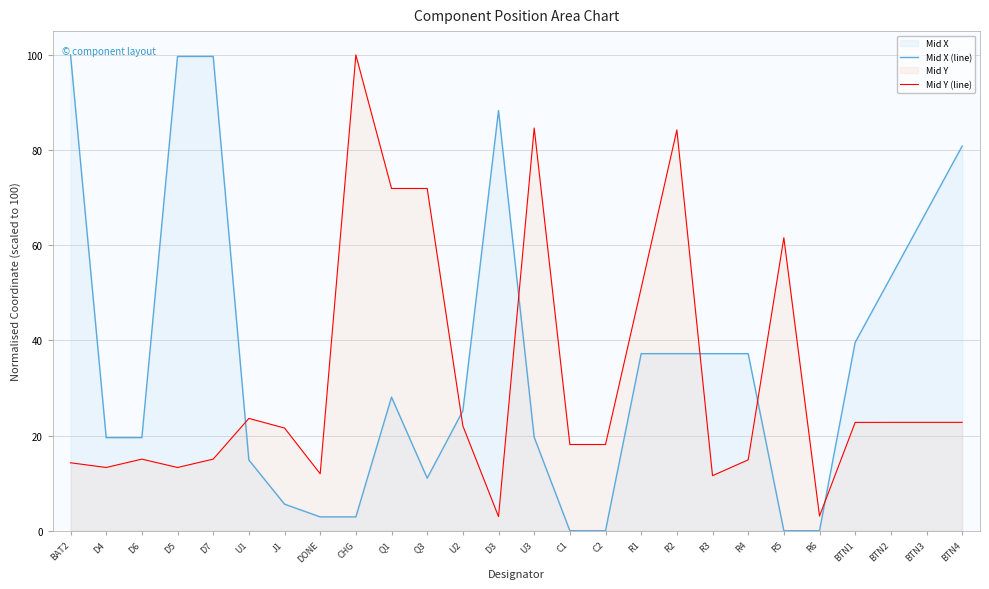

What position from the right is R3?

8